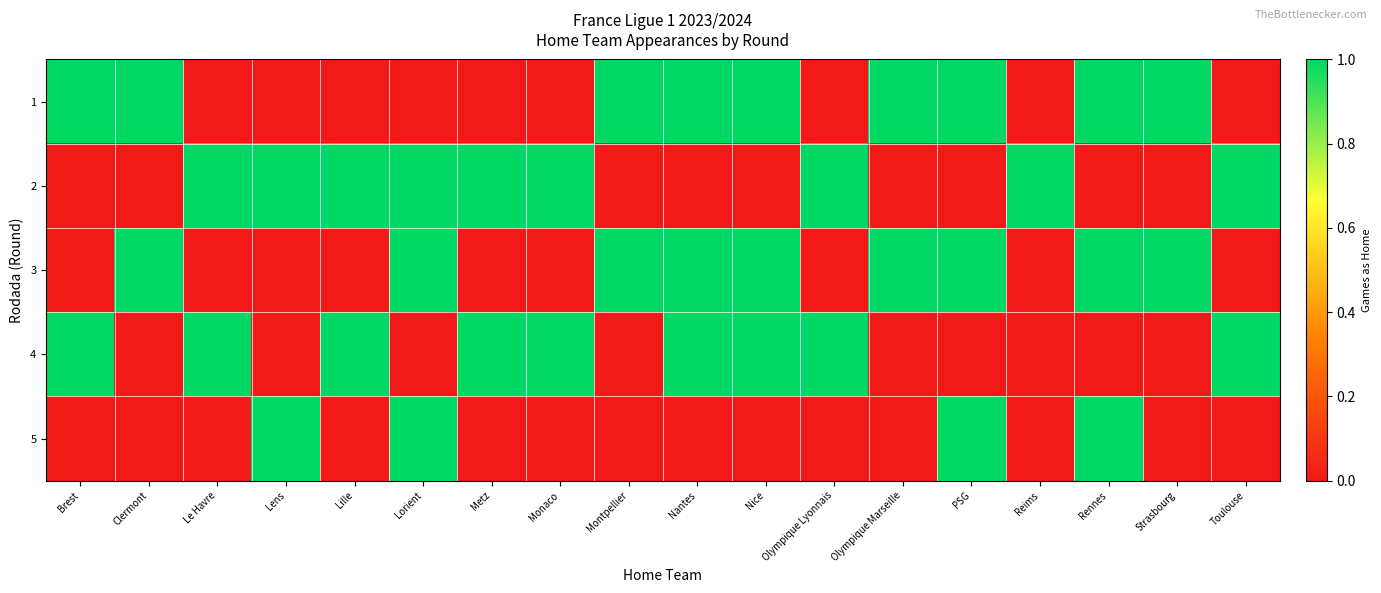

At how many categories does at least one series exceed 0?

18